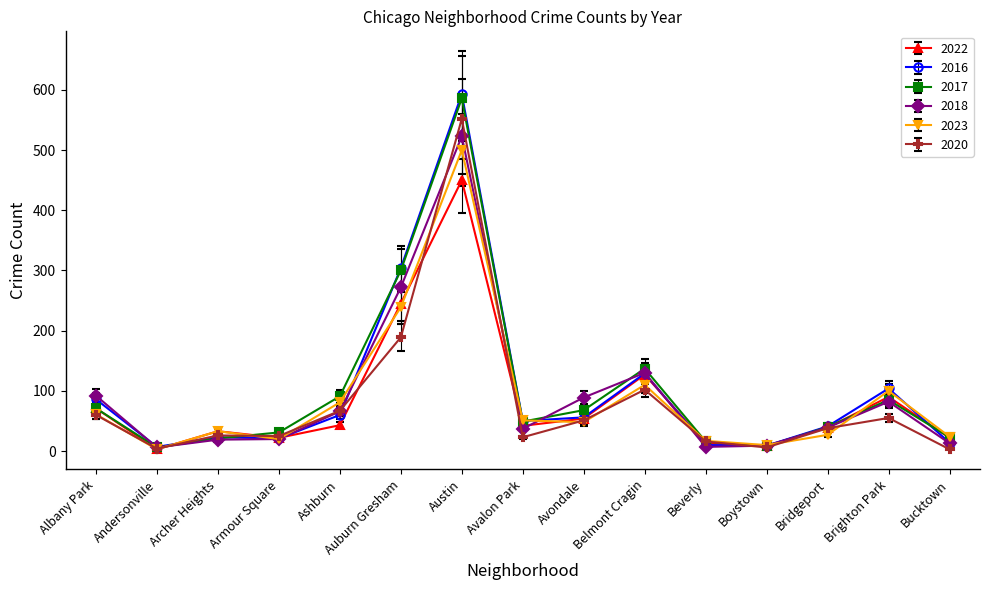

Does the chart display data point markers on the line(s)?

Yes